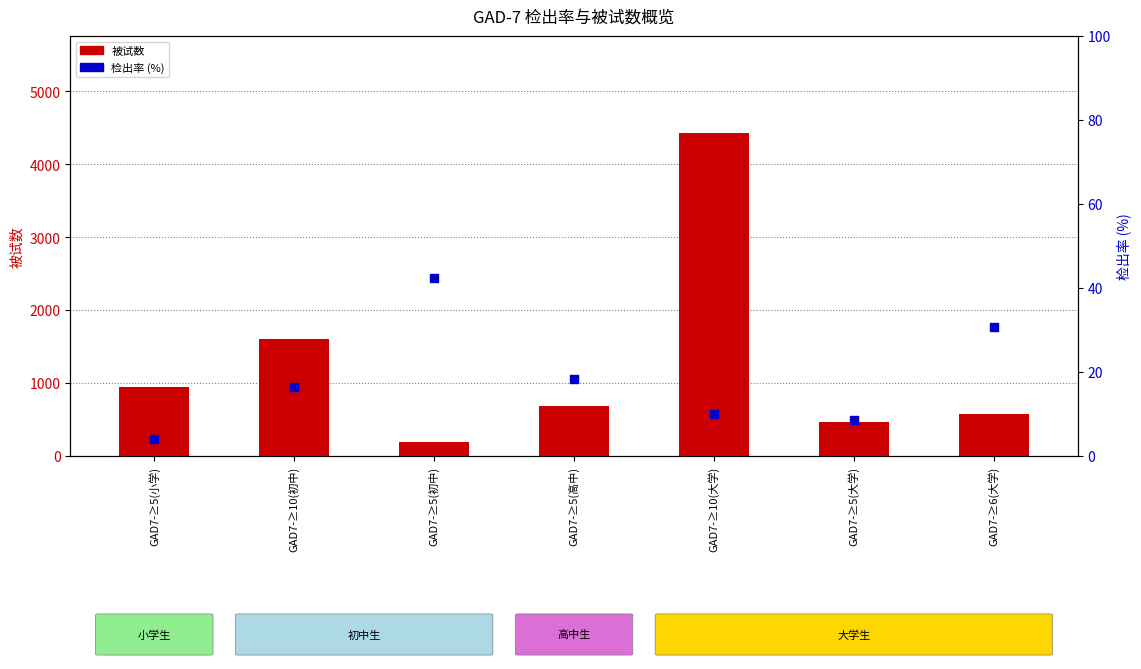

What are all the series names shown in the legend?

被试数, 检出率